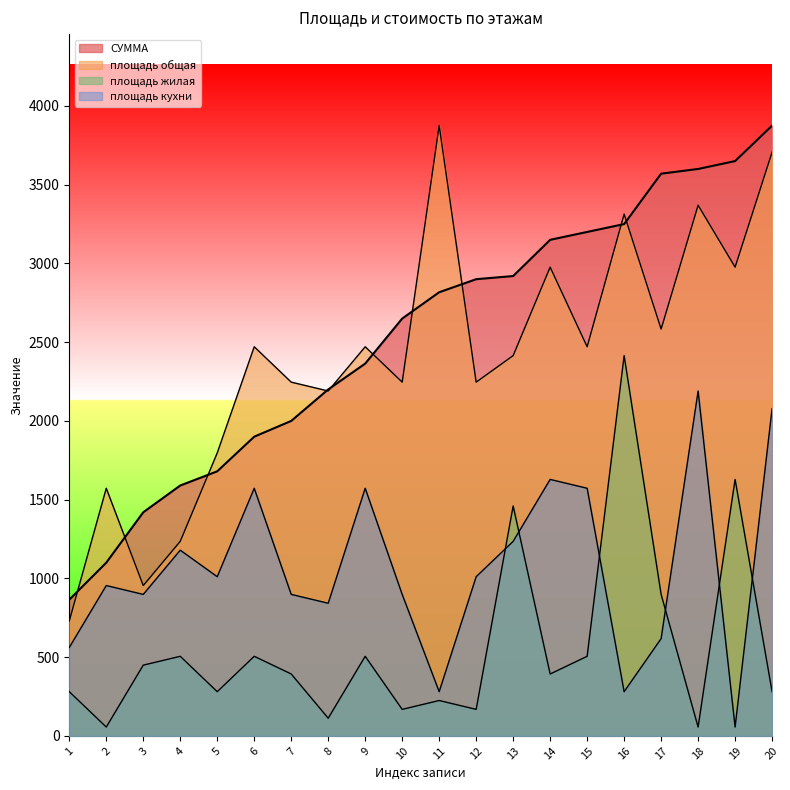

True or false: площадь кухни and площадь общая cross at least once.

False